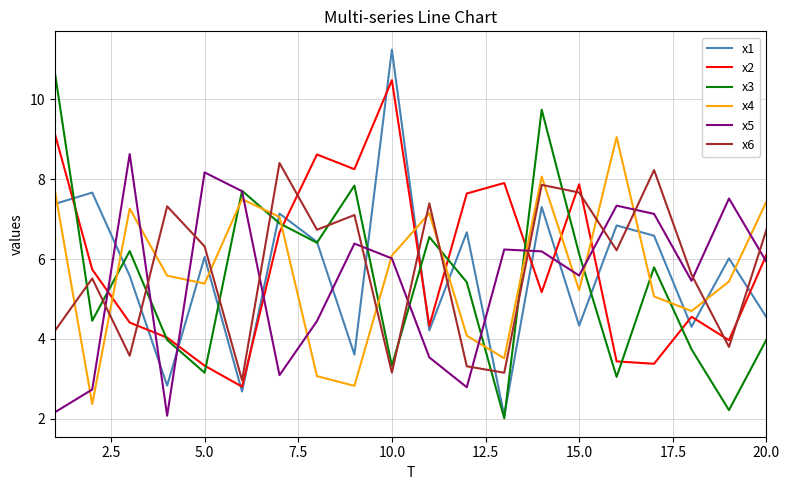

True or false: x5 and x6 cross at least once.

True